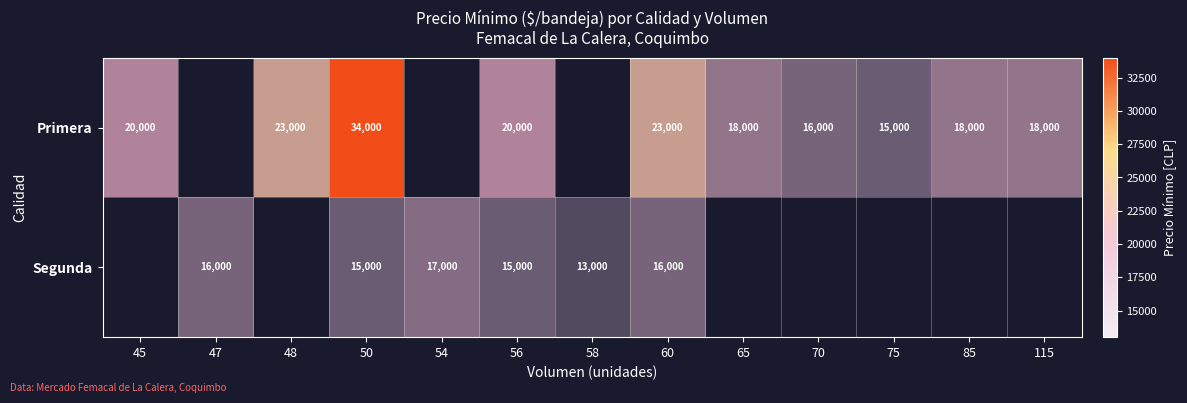

How many categories are shown in the chart?

13